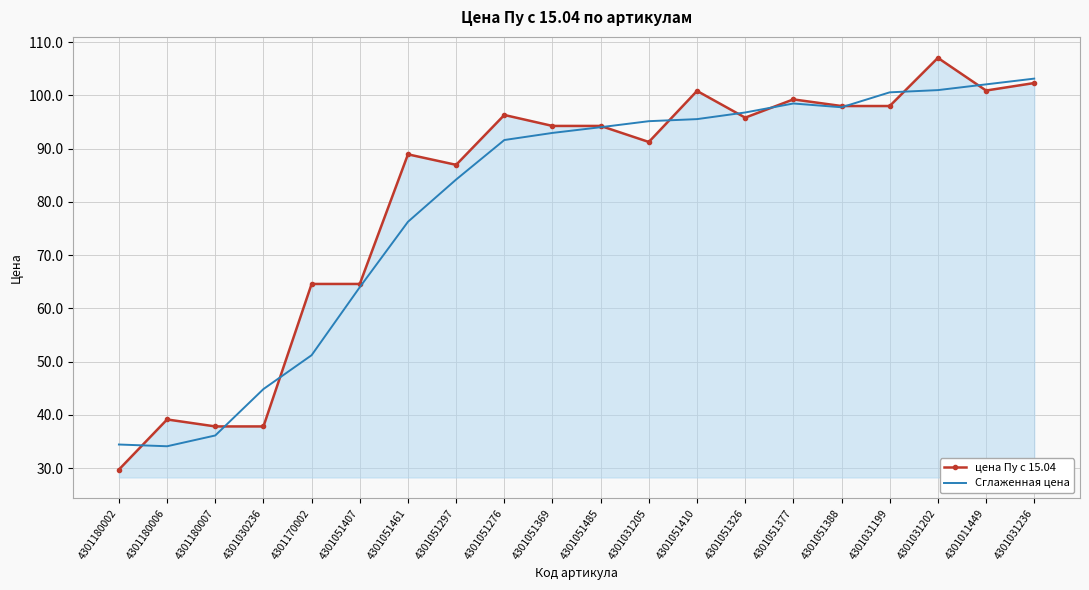

Which series has the largest total across all categories?

цена Пу с 15.04